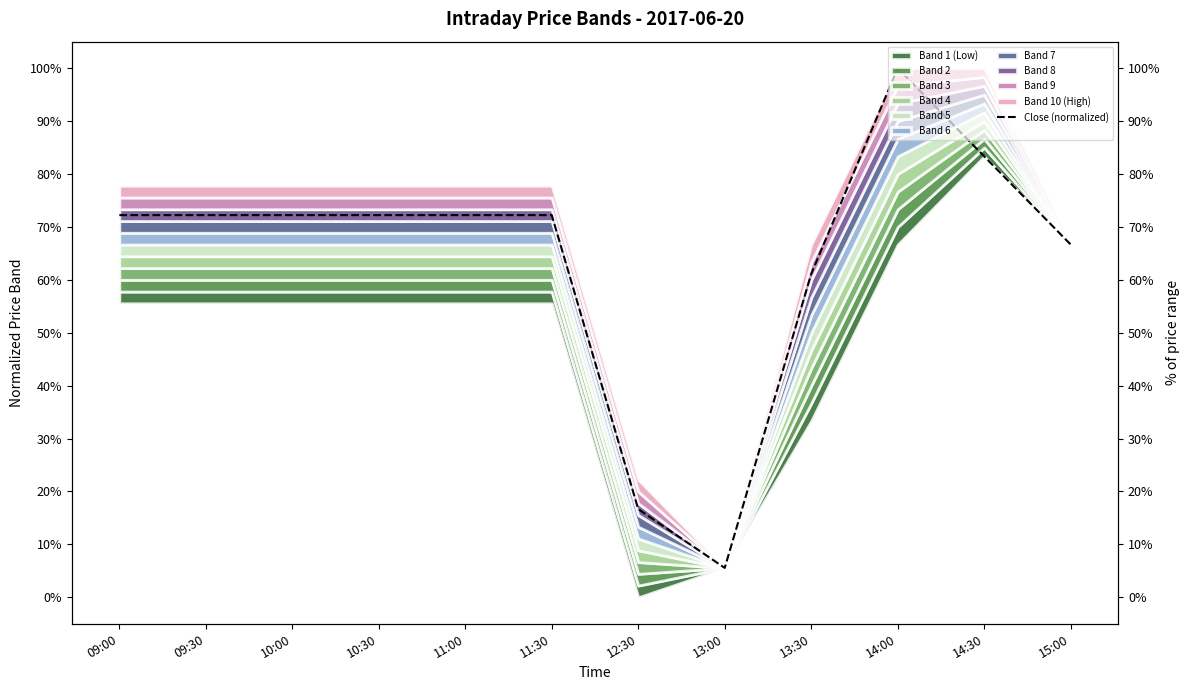

True or false: the data has more than 0 interior local peaks.

True